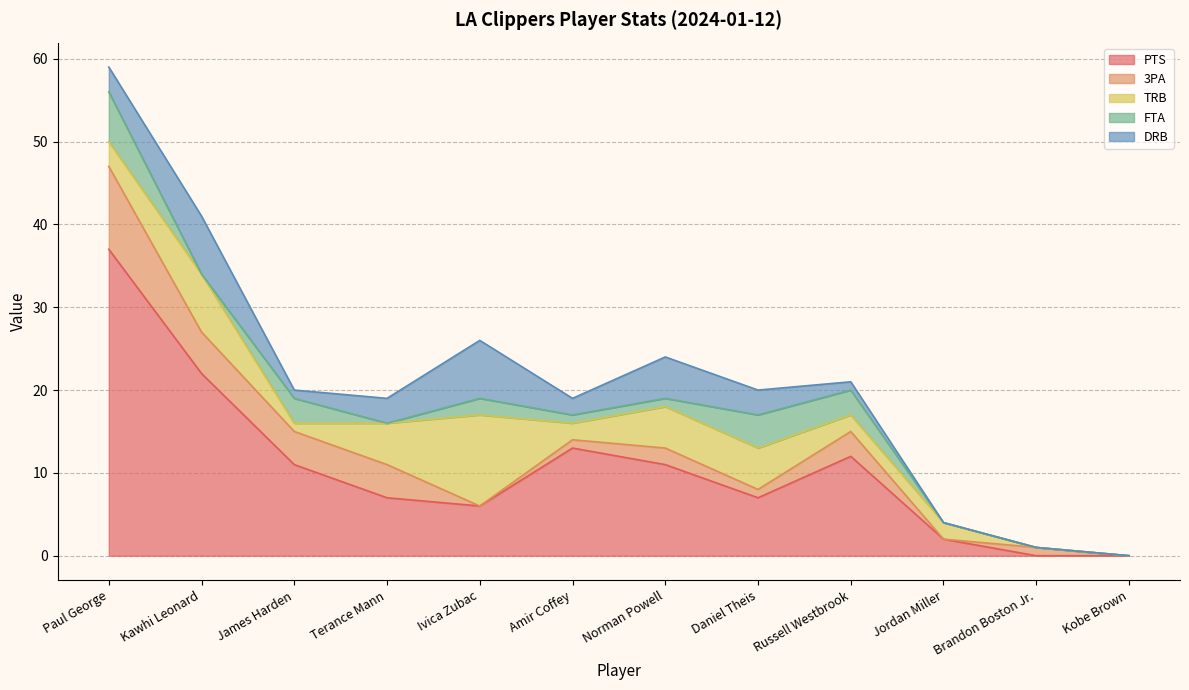

What is the value of the FTA point at the 7th from the left?

1